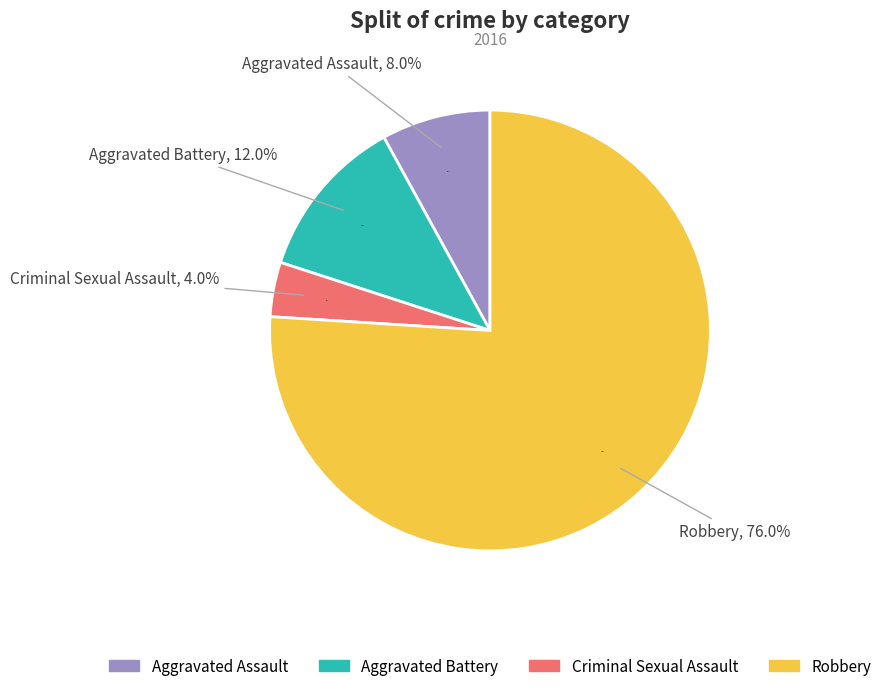

Combined, what portion of the pie is Robbery and Criminal Sexual Assault?

80.0%